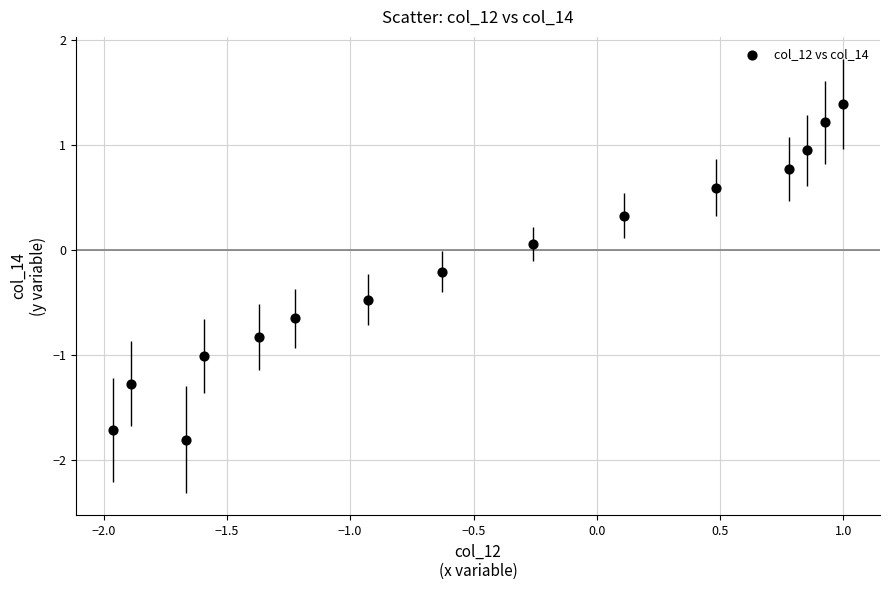

What is the range of X values (max minus min)?

3.0